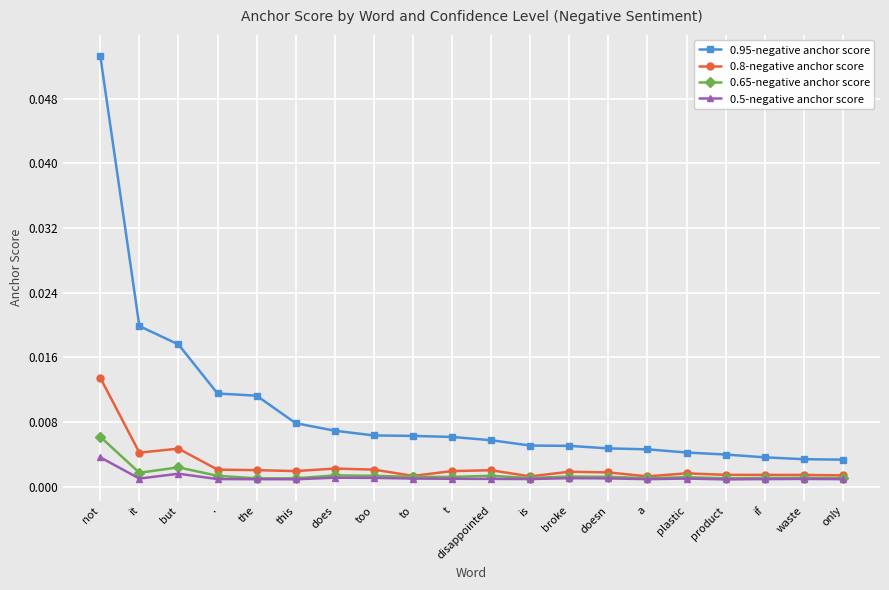

How many 0.65-negative anchor score values are between 0 and 1?

20